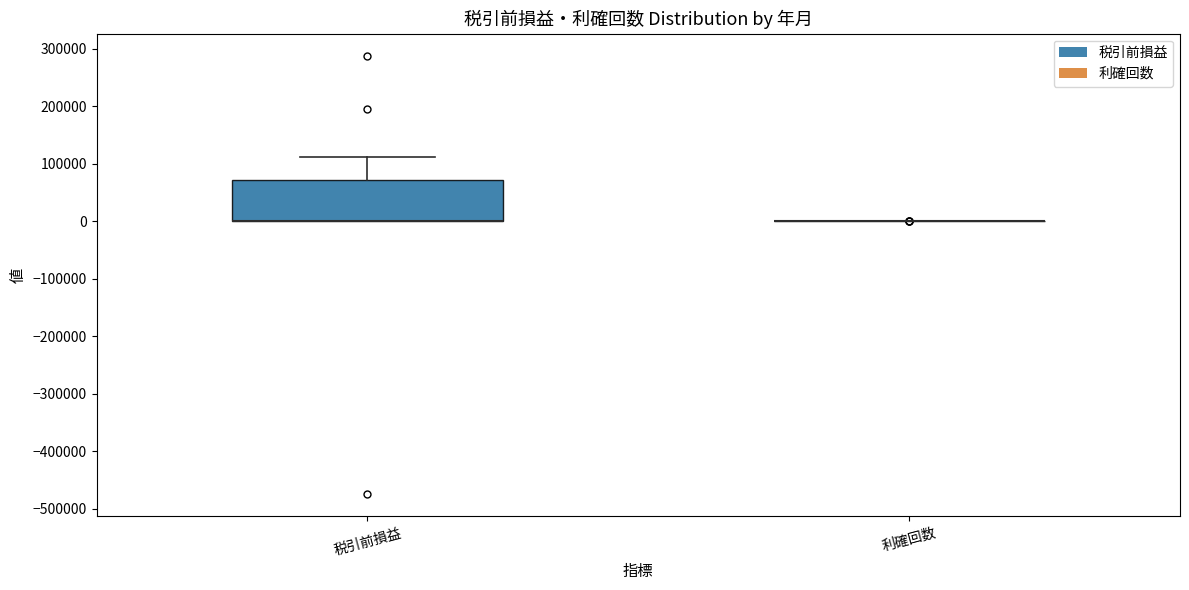

Comparing the boxes themselves (not the whiskers), which one is the tallest?

税引前損益